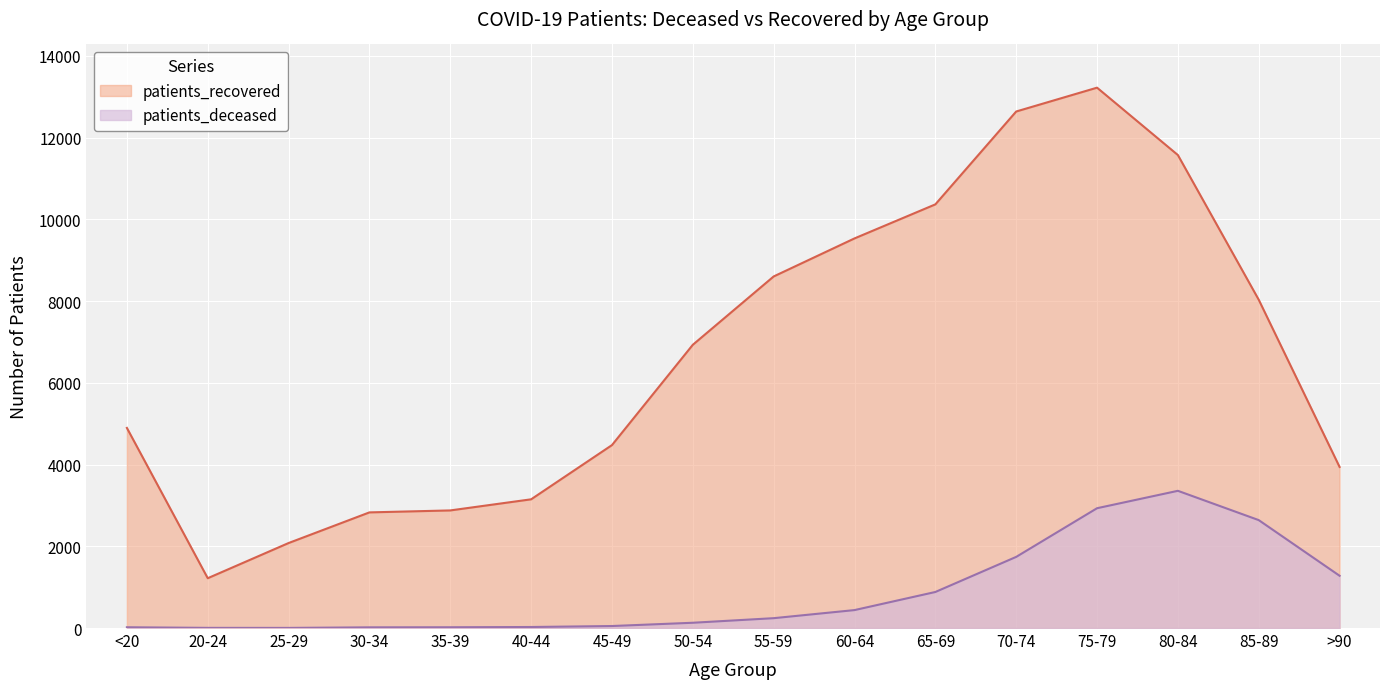

What is the value of the patients_recovered point at the 3rd from the left?

2080